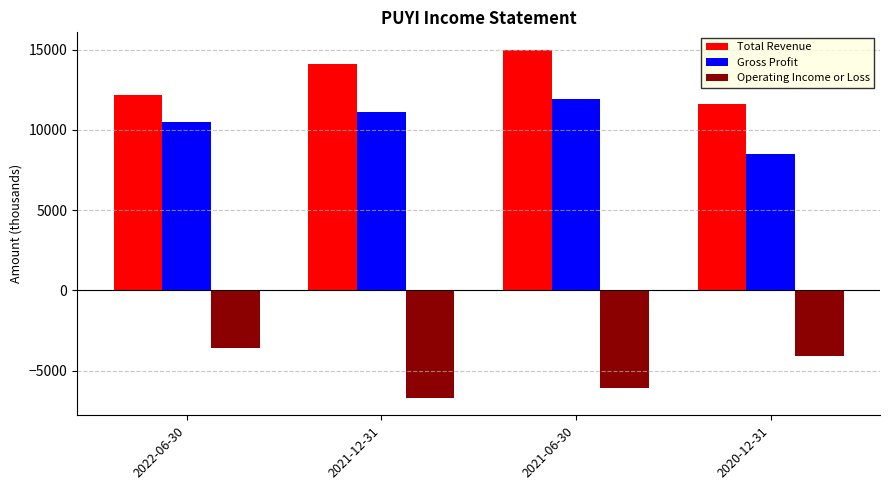

How many bars are there in each group?

3